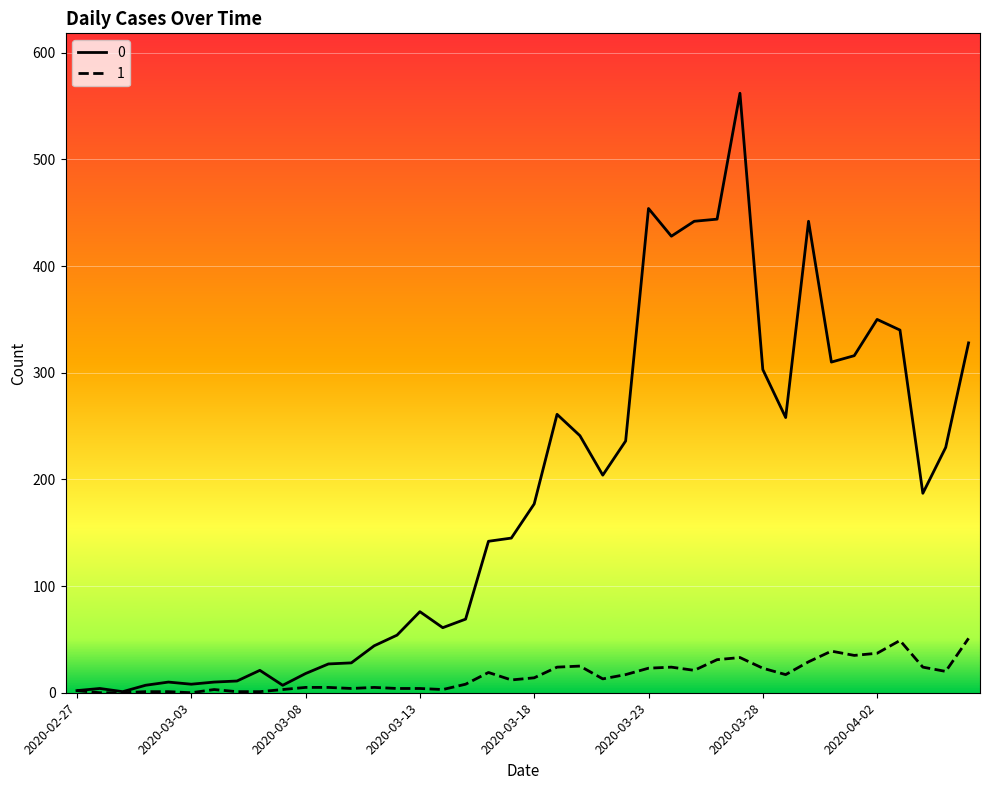

How many categories are shown in the chart?

40